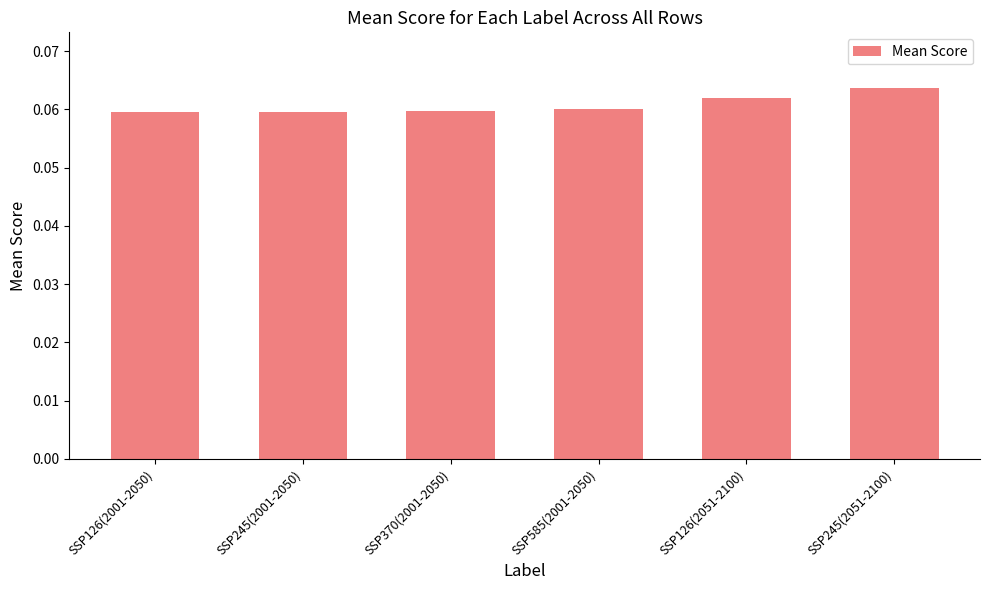

Count the values in the range 0 to 1.

6